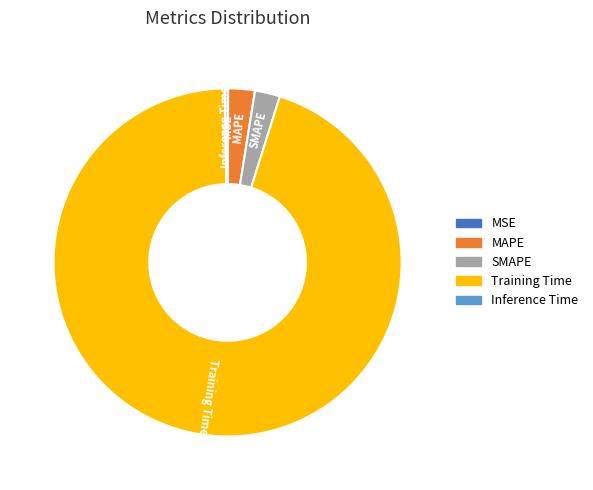

Is there a majority slice in this chart?

Yes